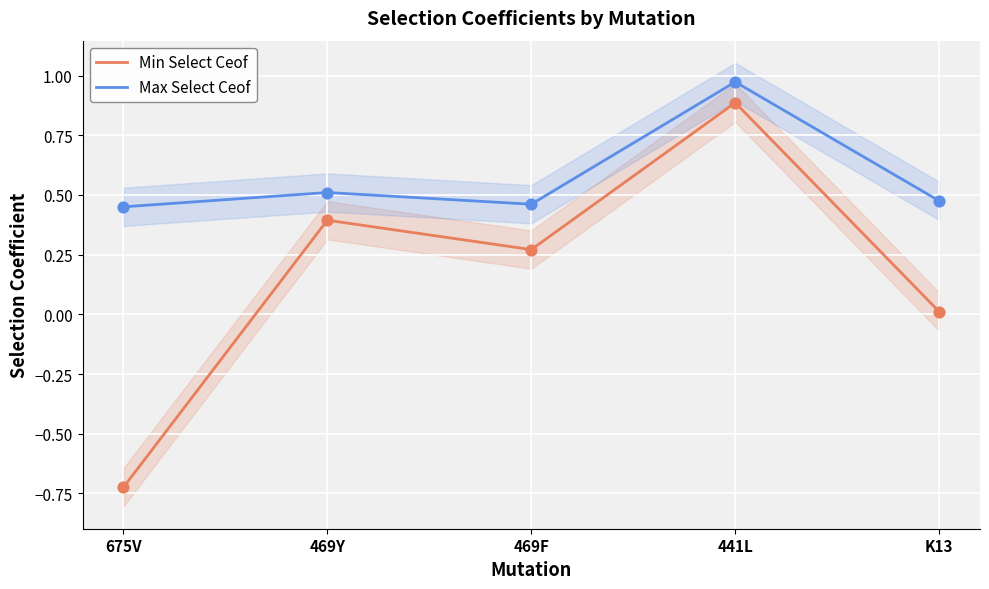

At which category is the sum across all series the highest?

441L